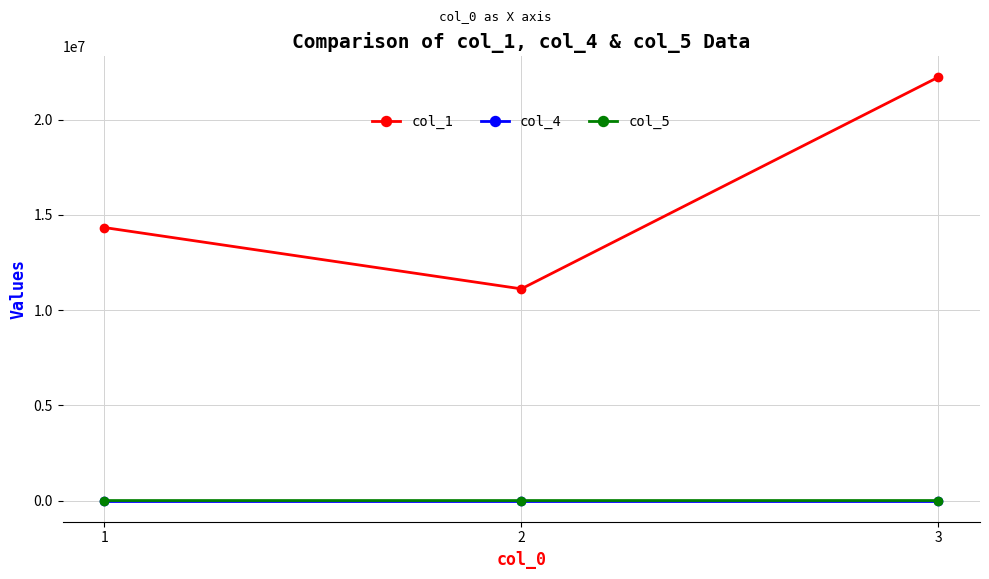

How many series are shown in this chart?

3